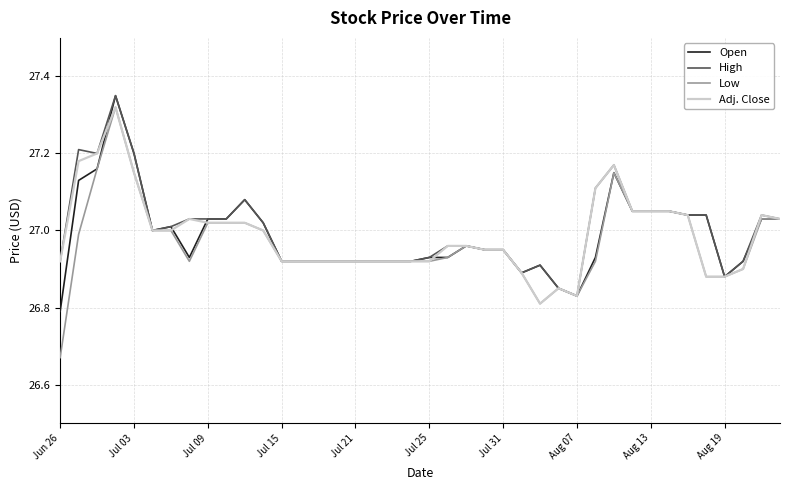

Which series has the widest spread of values?

Low